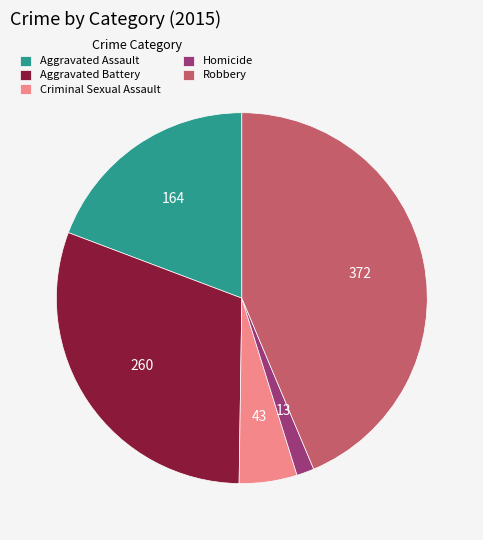

What is the ratio of the value at Aggravated Assault to the value at Robbery?

0.4